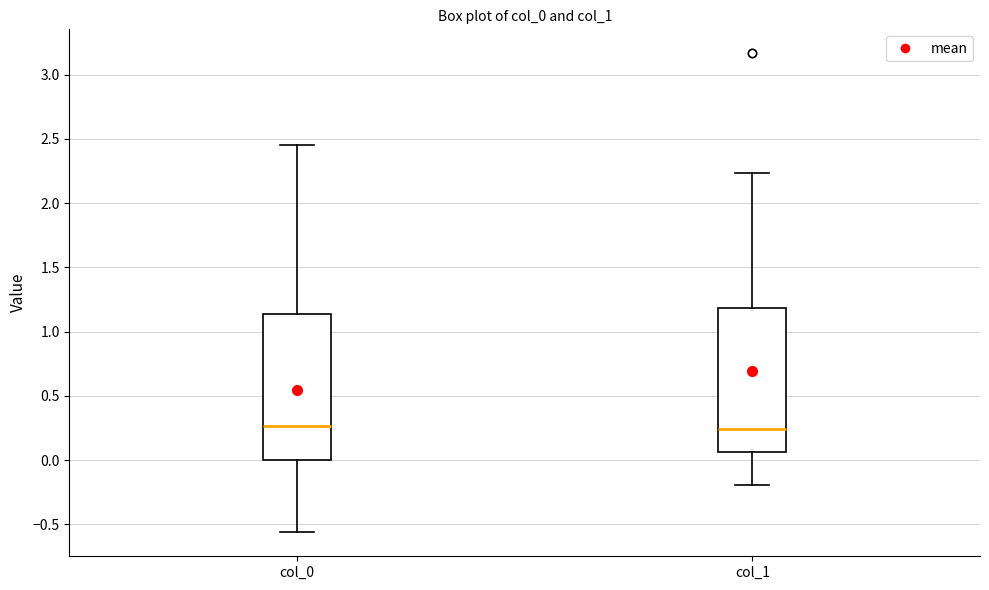

Reading left to right, transcribe this box plot: for each box, give where its median line is, the range the box spans, and where its two whiskers end, as read against the y-axis. The values are not printed on the chart, so give them approximately, as read against the axis.

col_0: median 0.25, box 0.00 to 1.15, whiskers -0.55 to 2.45
col_1: median 0.25, box 0.05 to 1.20, whiskers -0.20 to 2.25